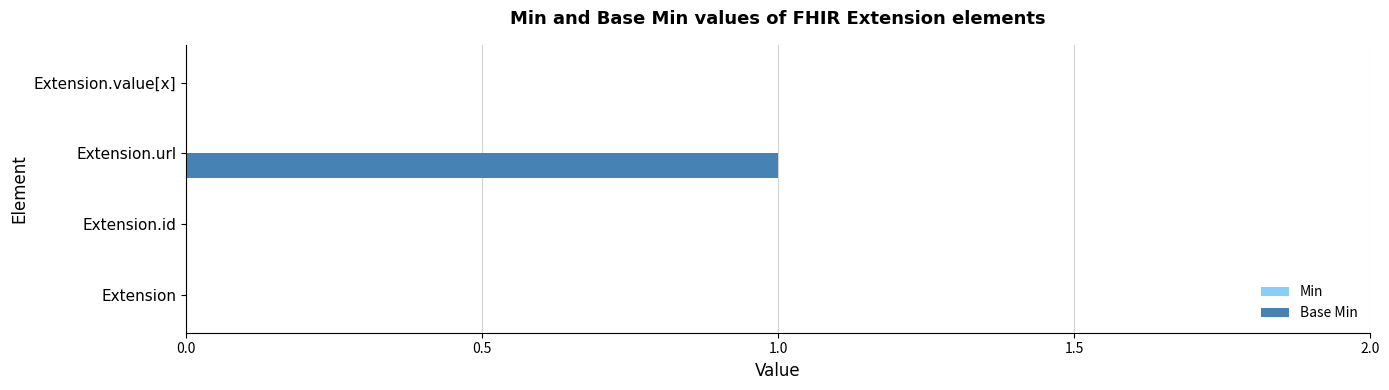

Which category has the highest value across all series?

Extension.url